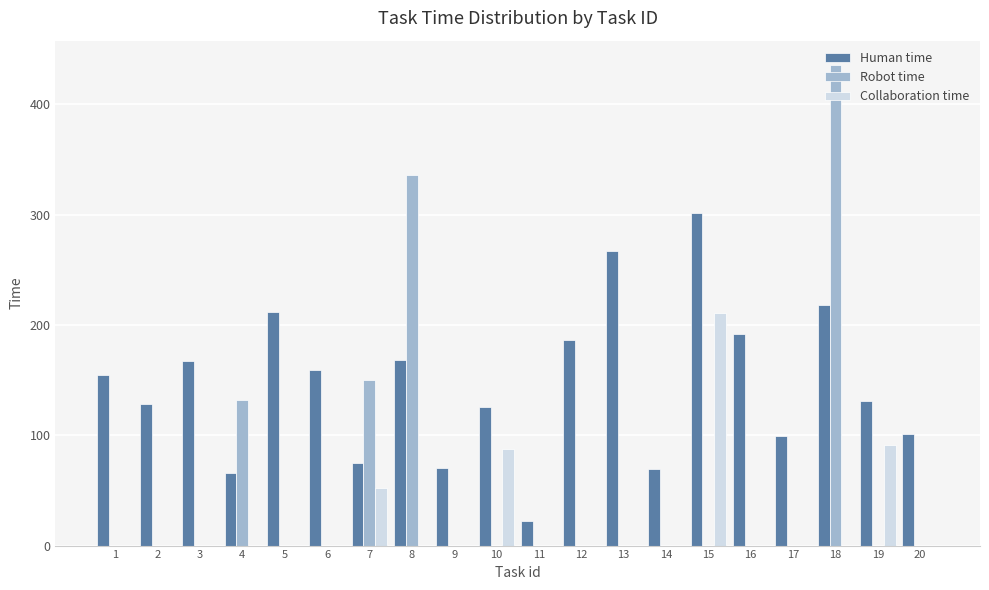

What is the sum of the Human time values at 16 and 13?

459